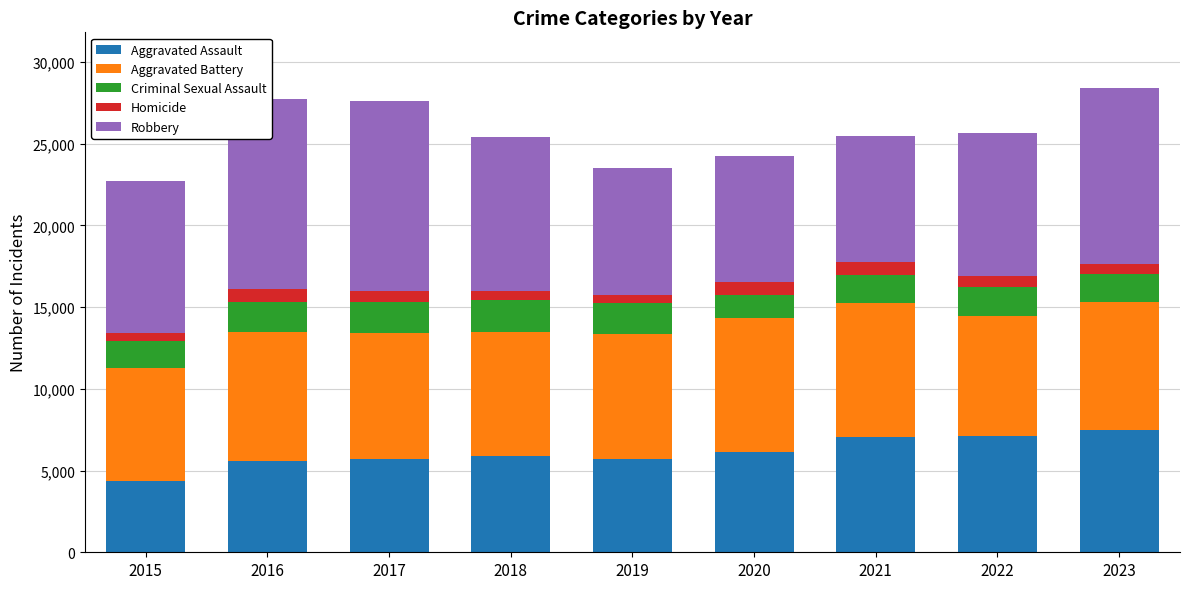

Between 2021 and 2015, which is larger?

2021